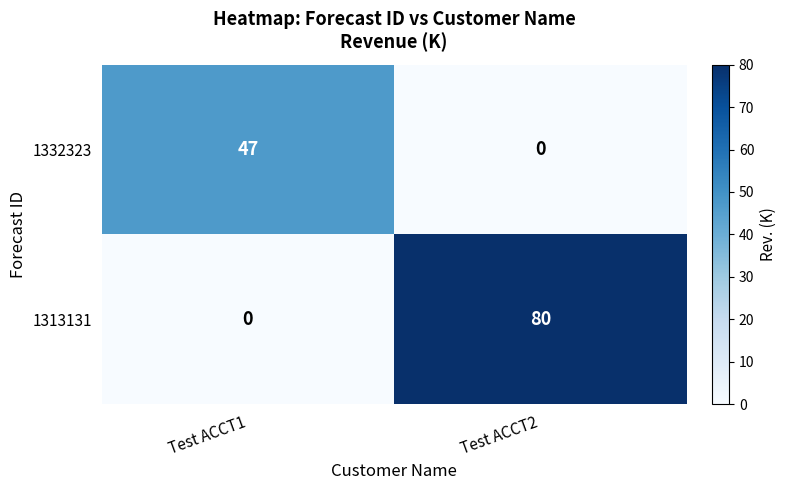

At how many categories does at least one series exceed 4?

2